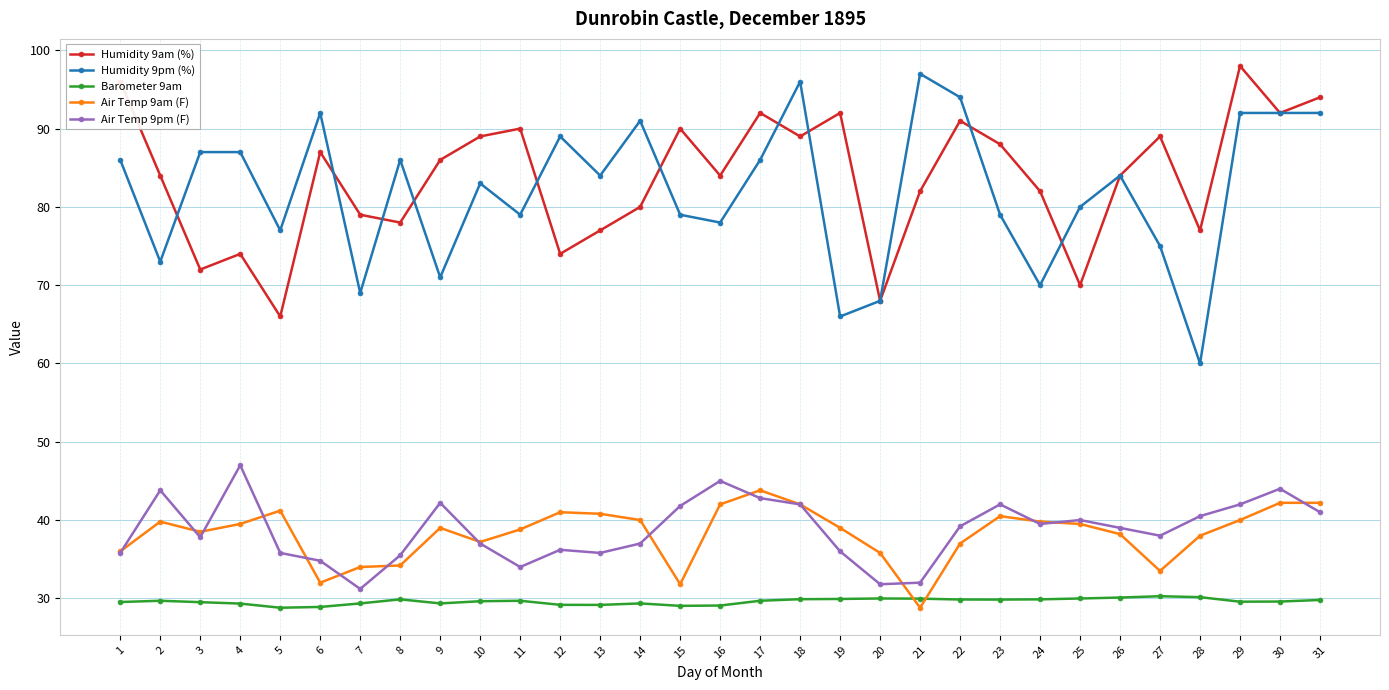

Is the value of Air Temp 9am (F) at 8 greater than the value of Humidity 9pm (%) at 7?

No